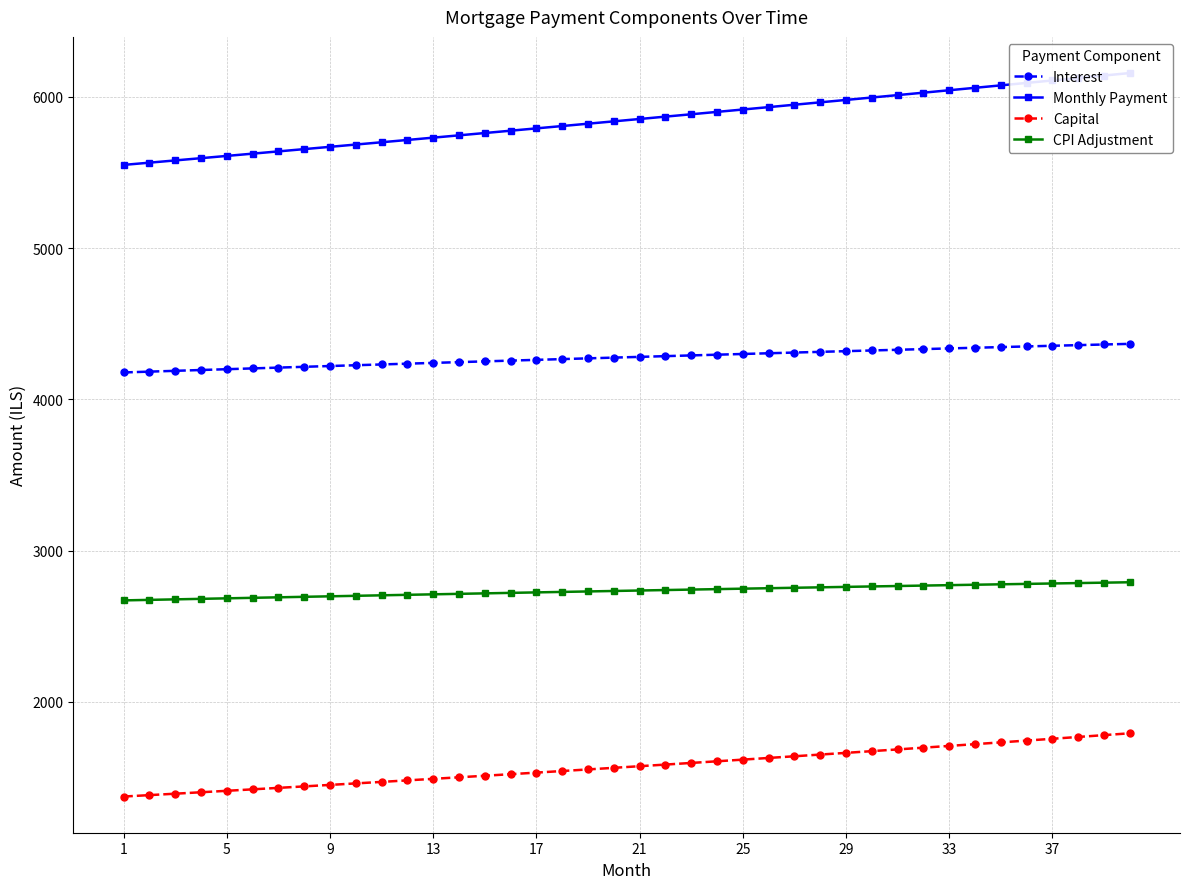

What is the sum of the Capital values at 17 and 13?

3020.8